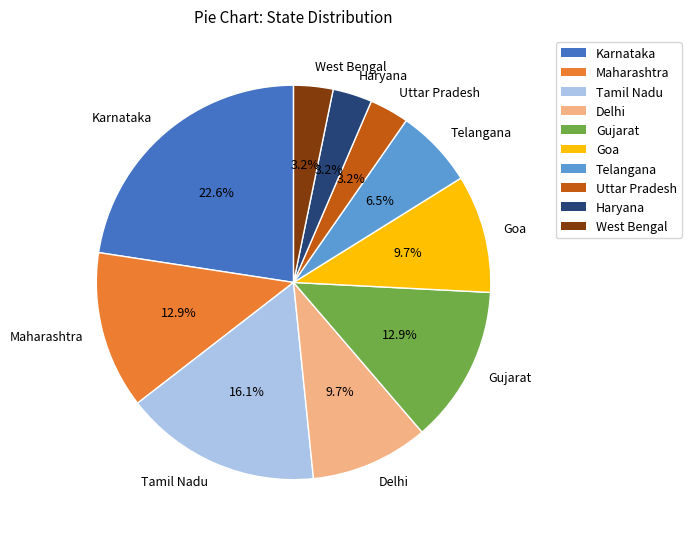

To the nearest percent, what is the difference between the Maharashtra and Telangana slice percentages?

6%